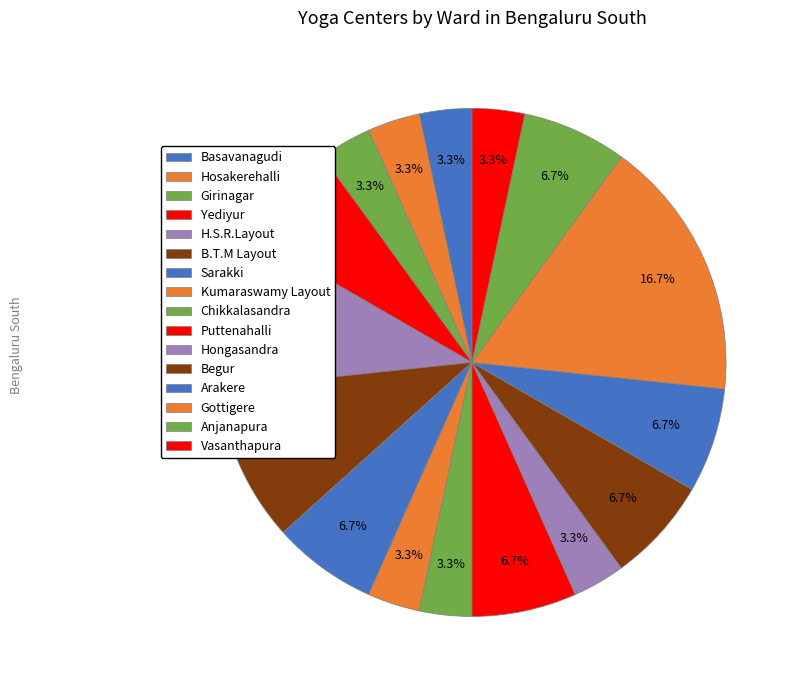

How many slices are in this pie chart?

16